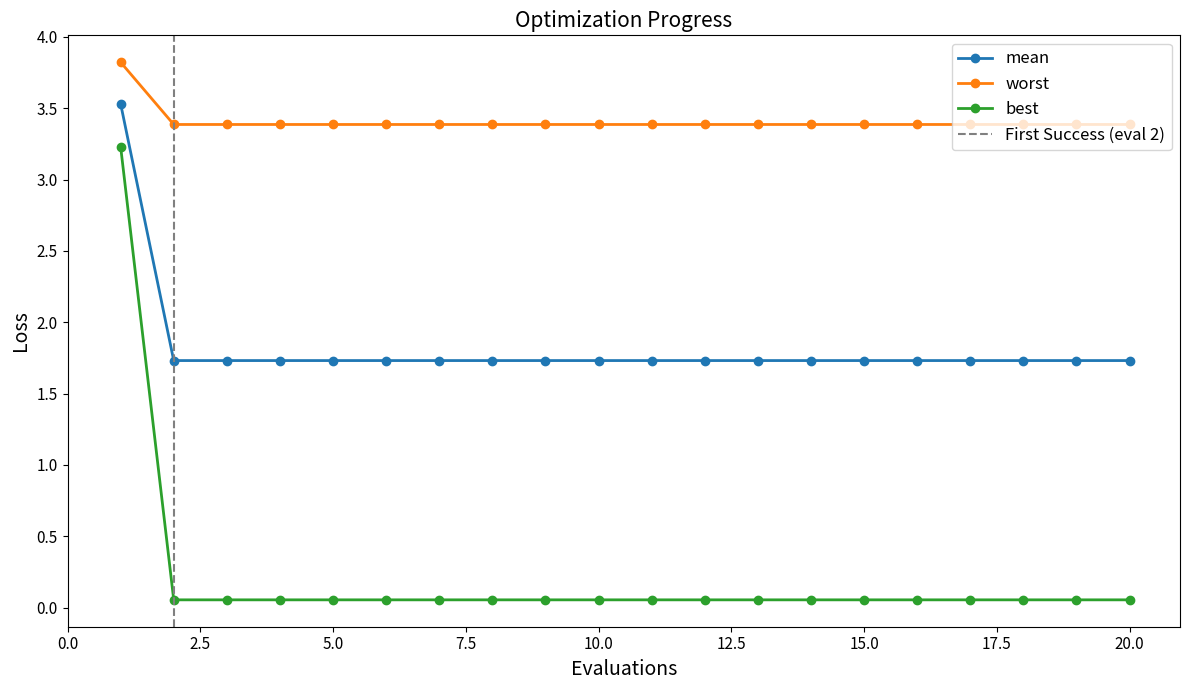

Which series has the largest range (max minus min)?

best